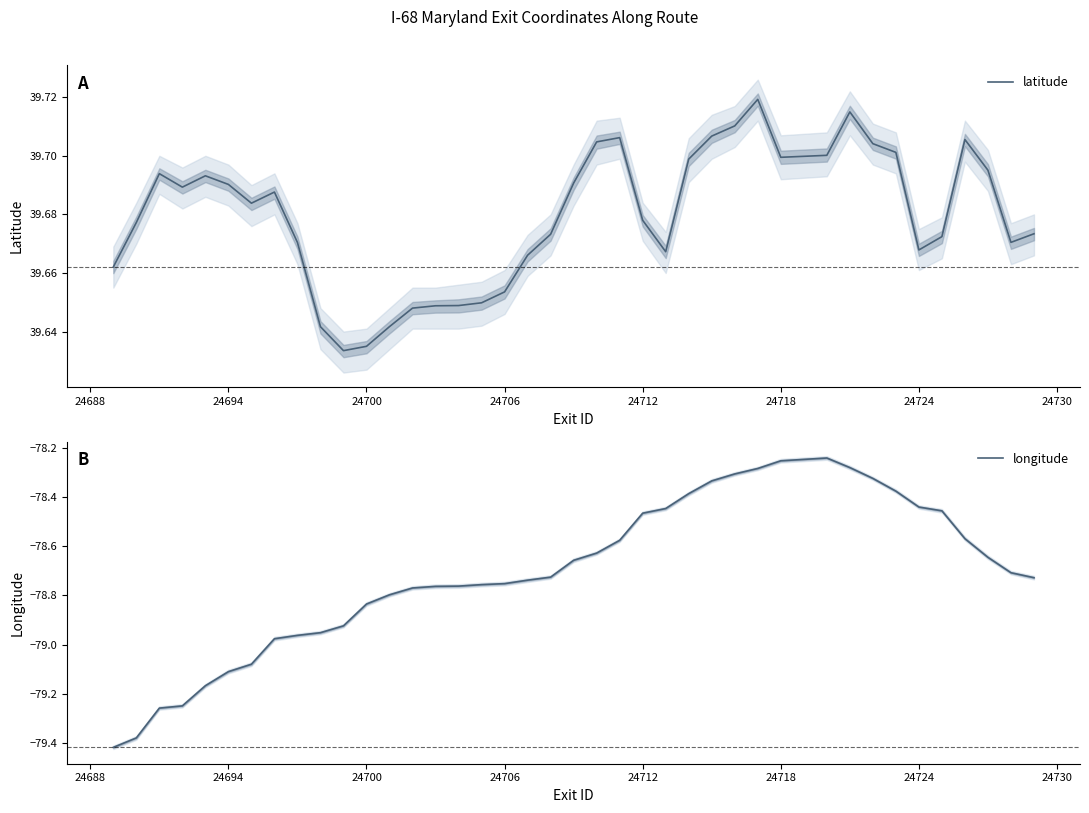

What are all the series names shown in the legend?

latitude, longitude